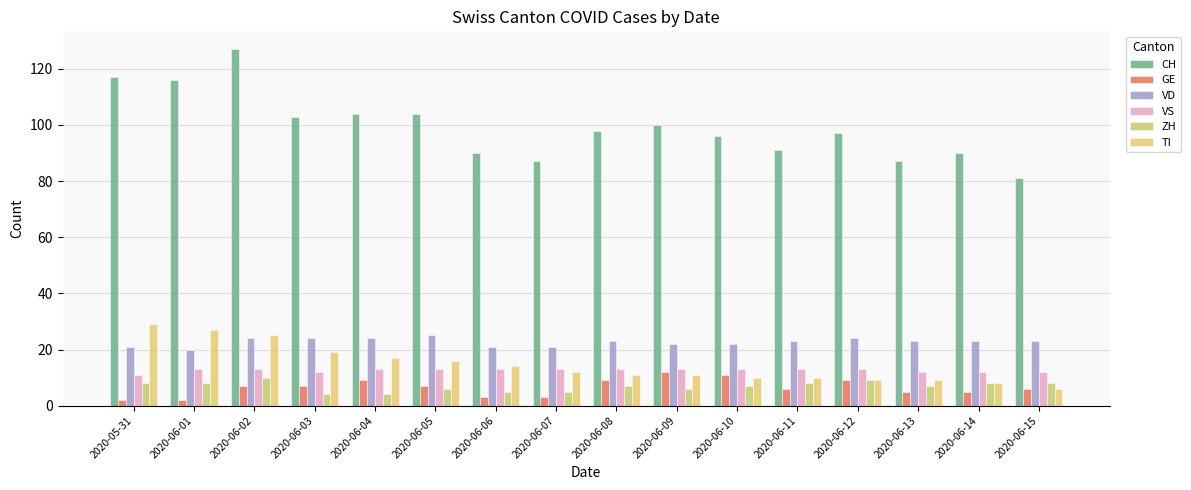

Reading right to left, what are all the values shown in this chart?

CH: 2020-06-15=81	2020-06-14=90	2020-06-13=87	2020-06-12=97	2020-06-11=91	2020-06-10=96	2020-06-09=100	2020-06-08=98	2020-06-07=87	2020-06-06=90	2020-06-05=104	2020-06-04=104	2020-06-03=103	2020-06-02=127	2020-06-01=116	2020-05-31=117
GE: 2020-06-15=6	2020-06-14=5	2020-06-13=5	2020-06-12=9	2020-06-11=6	2020-06-10=11	2020-06-09=12	2020-06-08=9	2020-06-07=3	2020-06-06=3	2020-06-05=7	2020-06-04=9	2020-06-03=7	2020-06-02=7	2020-06-01=2	2020-05-31=2
VD: 2020-06-15=23	2020-06-14=23	2020-06-13=23	2020-06-12=24	2020-06-11=23	2020-06-10=22	2020-06-09=22	2020-06-08=23	2020-06-07=21	2020-06-06=21	2020-06-05=25	2020-06-04=24	2020-06-03=24	2020-06-02=24	2020-06-01=20	2020-05-31=21
VS: 2020-06-15=12	2020-06-14=12	2020-06-13=12	2020-06-12=13	2020-06-11=13	2020-06-10=13	2020-06-09=13	2020-06-08=13	2020-06-07=13	2020-06-06=13	2020-06-05=13	2020-06-04=13	2020-06-03=12	2020-06-02=13	2020-06-01=13	2020-05-31=11
ZH: 2020-06-15=8	2020-06-14=8	2020-06-13=7	2020-06-12=9	2020-06-11=8	2020-06-10=7	2020-06-09=6	2020-06-08=7	2020-06-07=5	2020-06-06=5	2020-06-05=6	2020-06-04=4	2020-06-03=4	2020-06-02=10	2020-06-01=8	2020-05-31=8
TI: 2020-06-15=6	2020-06-14=8	2020-06-13=9	2020-06-12=9	2020-06-11=10	2020-06-10=10	2020-06-09=11	2020-06-08=11	2020-06-07=12	2020-06-06=14	2020-06-05=16	2020-06-04=17	2020-06-03=19	2020-06-02=25	2020-06-01=27	2020-05-31=29